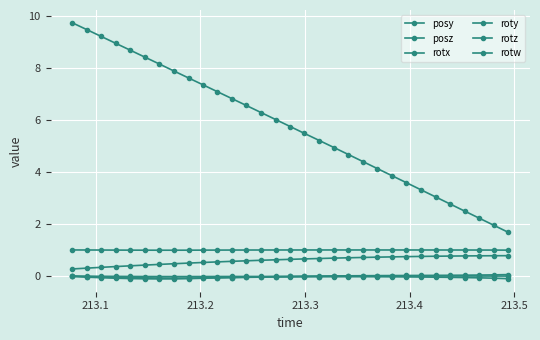

How many categories are shown in the chart?

31